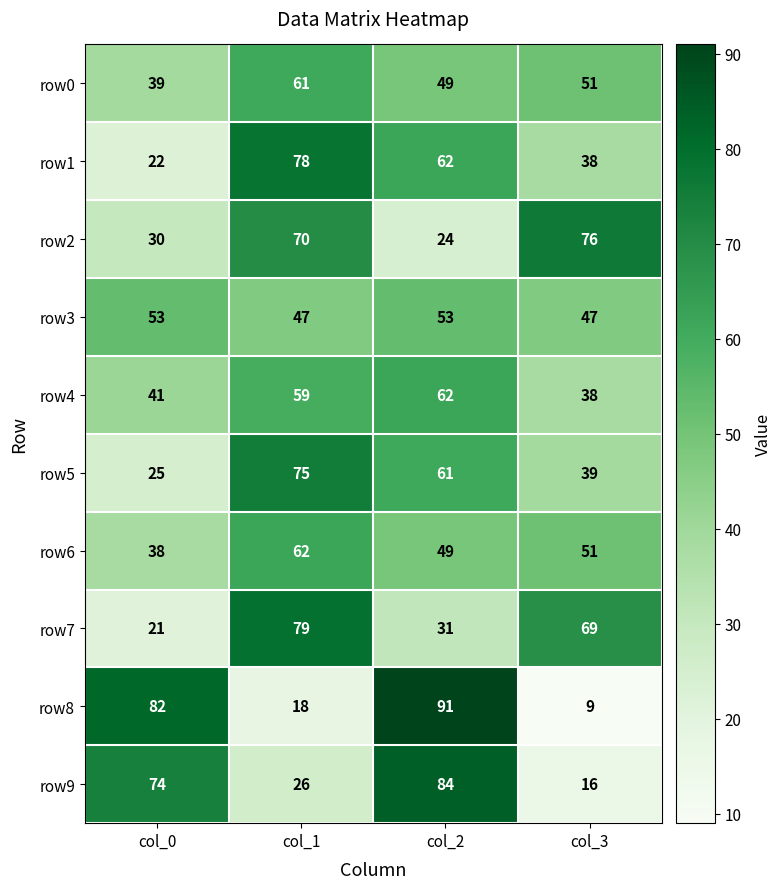

Rank the categories by row8 value from highest to lowest.

col_2, col_0, col_1, col_3